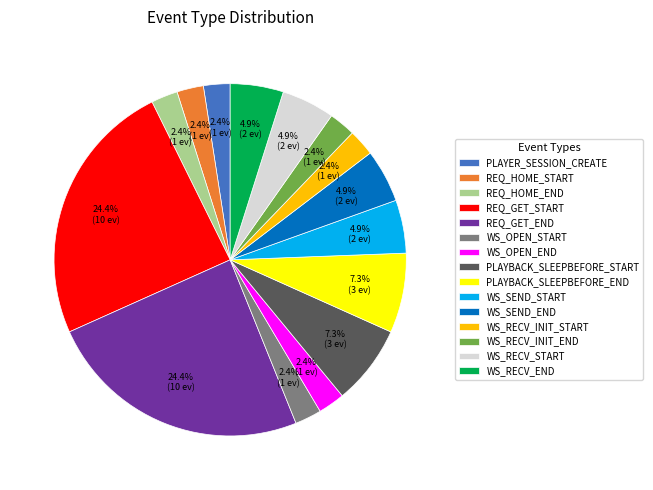

Is there a majority slice in this chart?

No